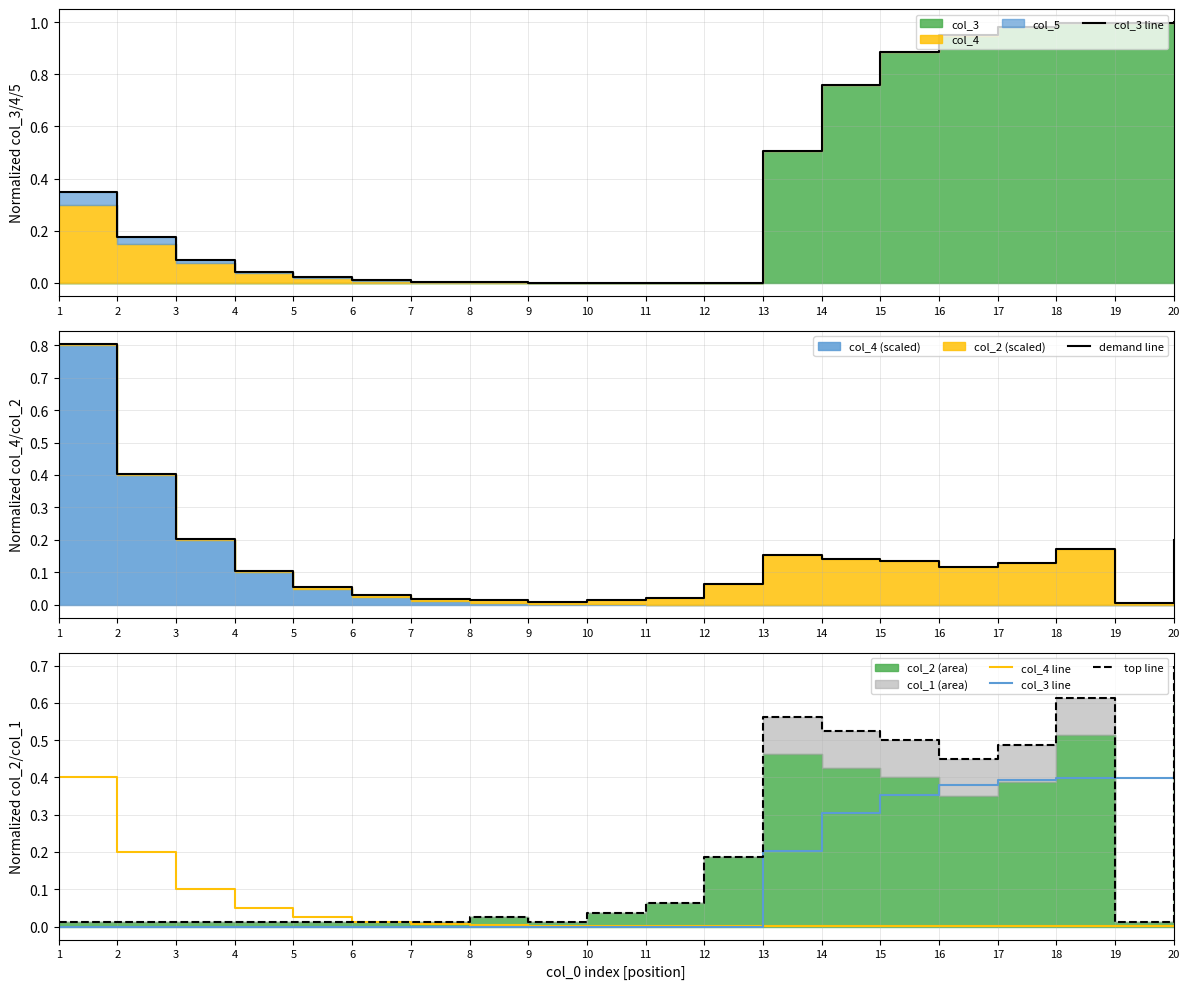

True or false: col_4 line and demand line cross at least once.

False